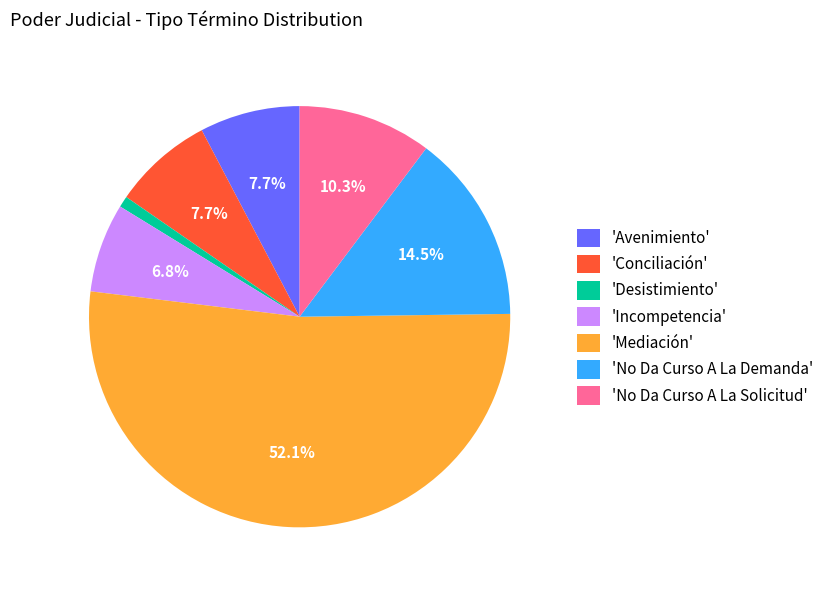

Between 'Mediación' and 'Desistimiento', which is larger?

'Mediación'